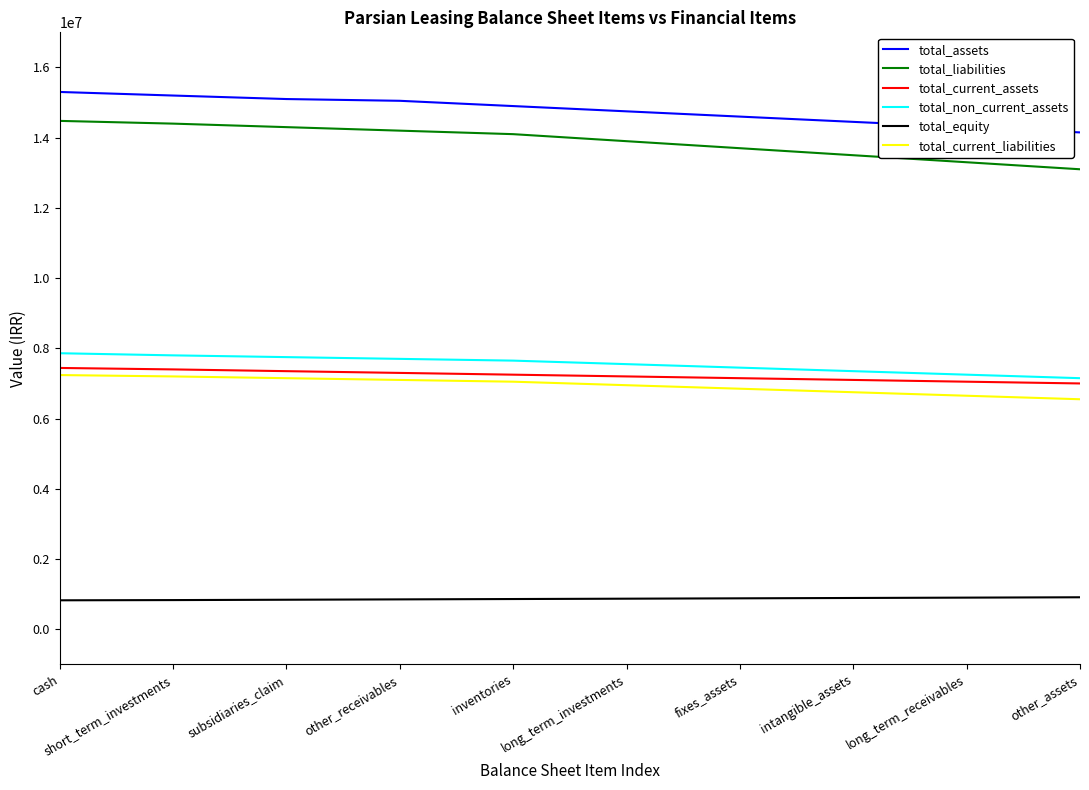

What is the smallest value displayed?

823908